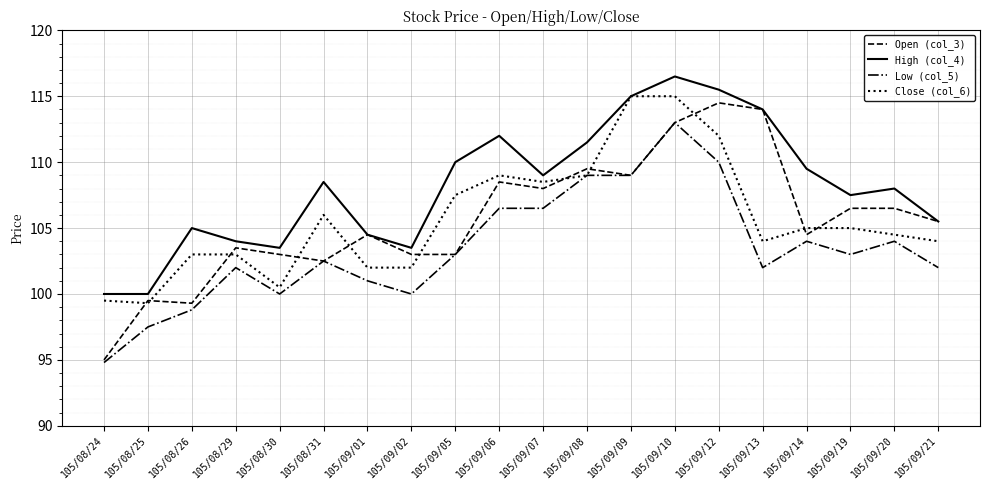

At how many categories does at least one series exceed 97?

20